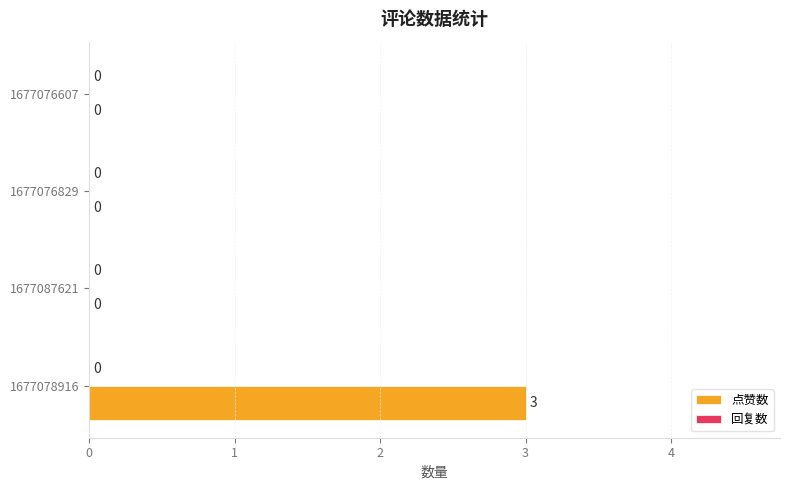

What is the change in value from 1677078916 to 1677076829?

-3